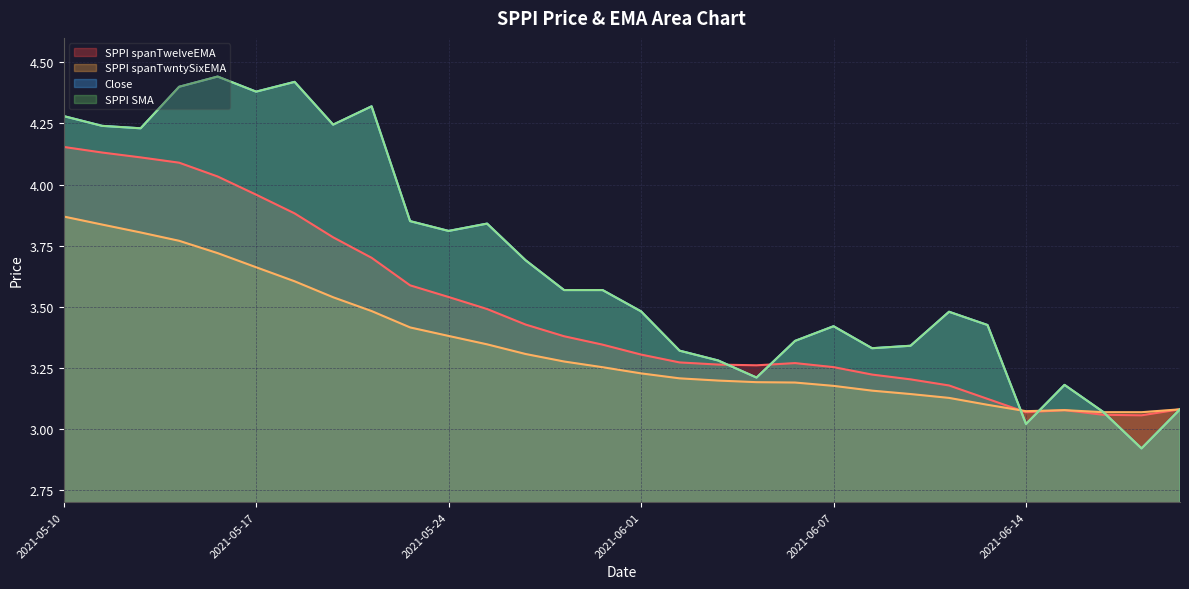

The value of SPPI spanTwntySixEMA at 2021-06-18 is 5.3. True or false?

False